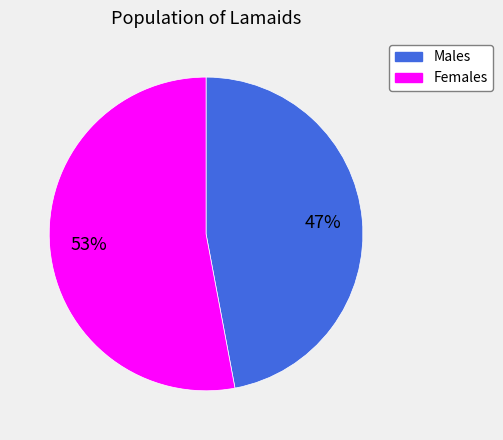

To the nearest percent, what is the difference between the largest and smallest slice percentages?

6%